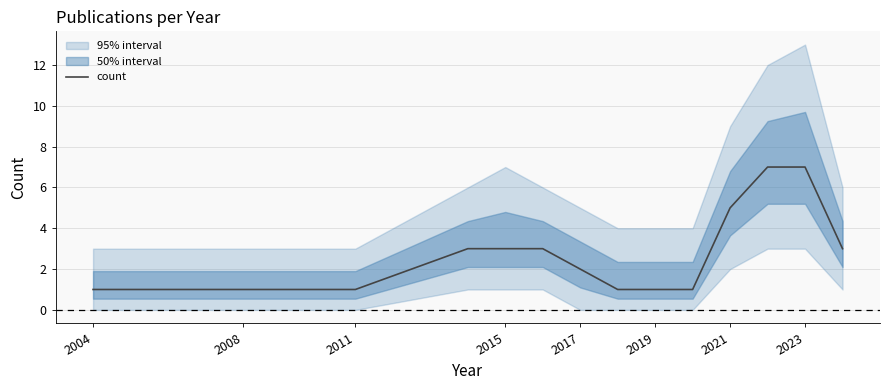

The count series shows 2 at 2023. True or false?

False